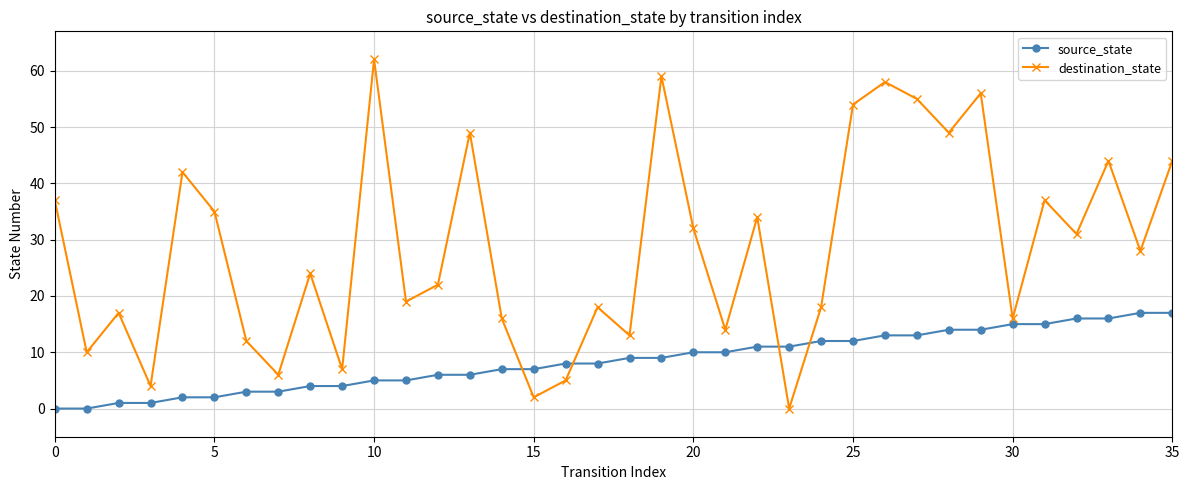

At how many categories does at least one series exceed 50?

6